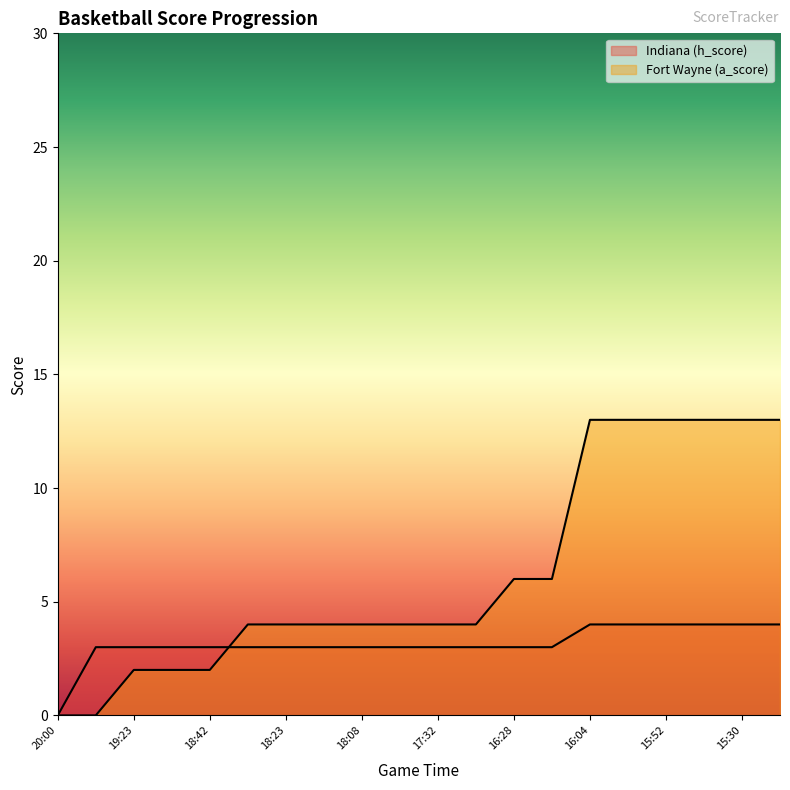

What is the sum of all Indiana (h_score) values?

63